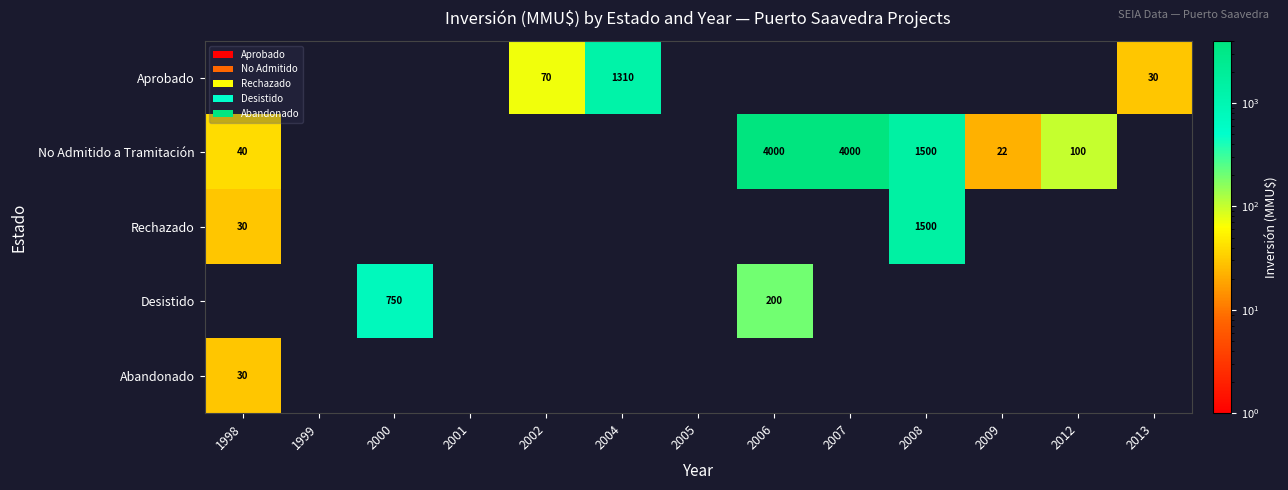

Between 2008 and 2007, which is larger?

2008